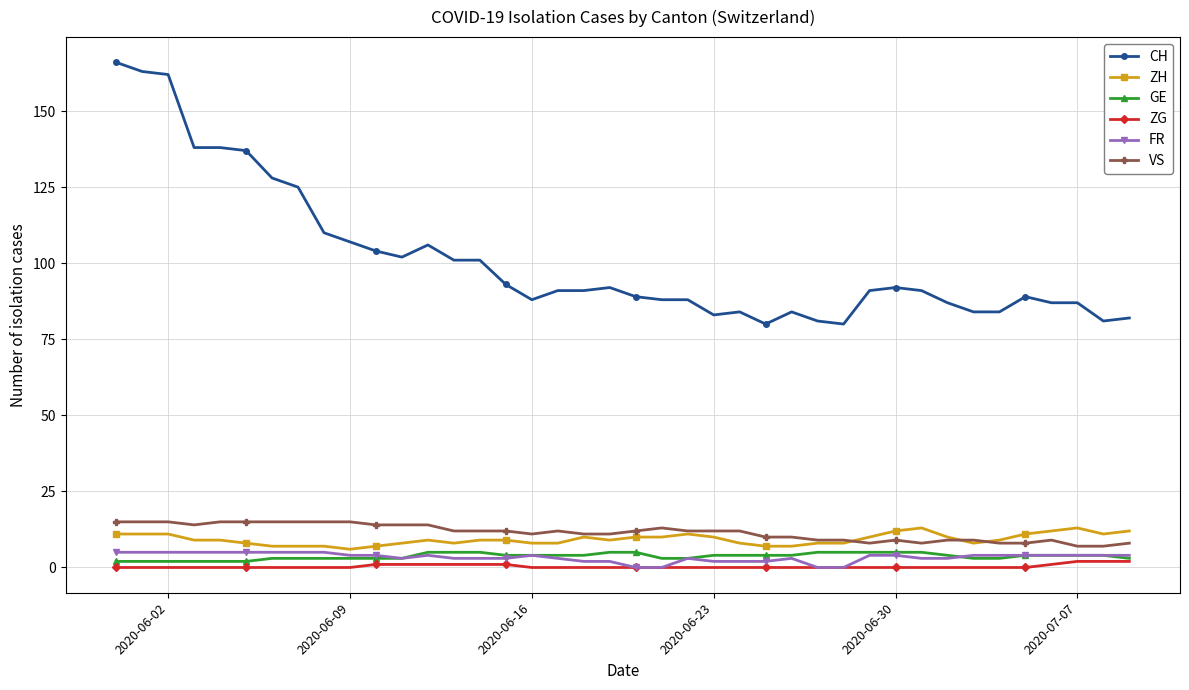

Which series has the largest total across all categories?

CH